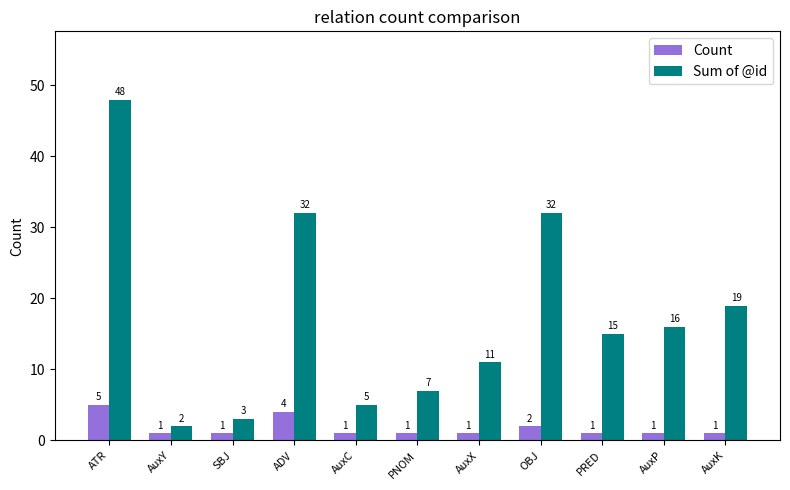

List the series in order of their overall mean, lowest first.

Count, Sum of @id